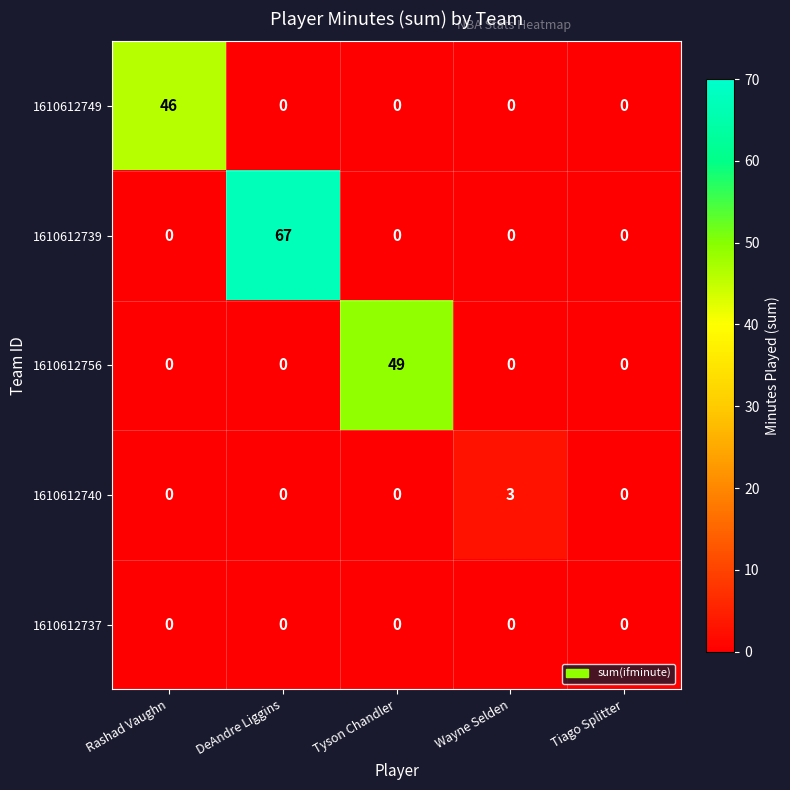

Which series has the widest spread of values?

1610612739